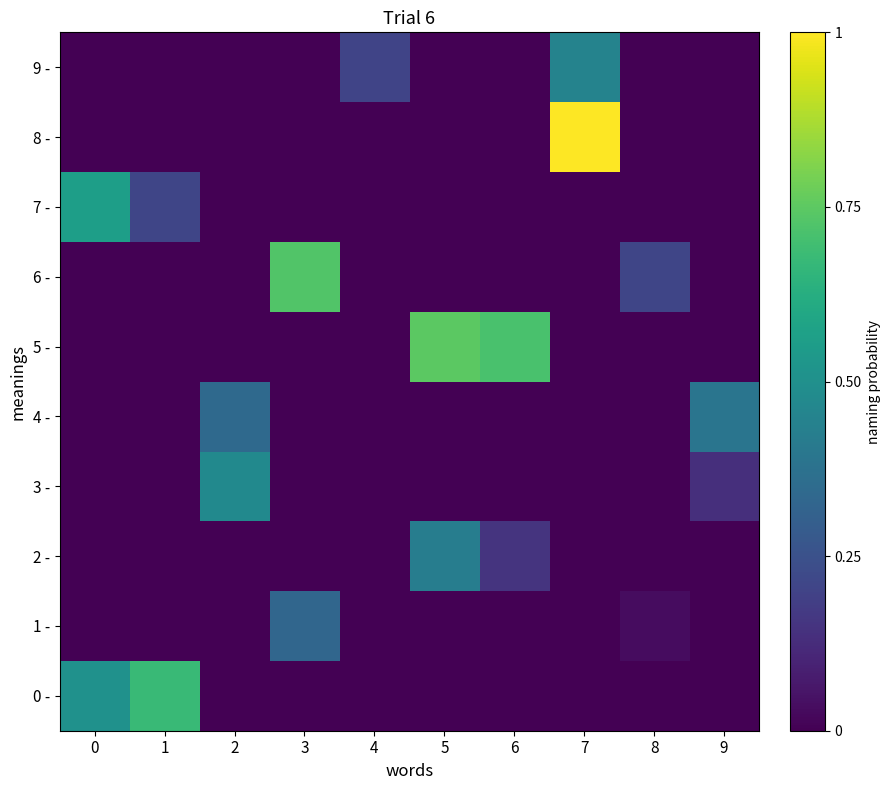

At which category is the sum across all series the highest?

7